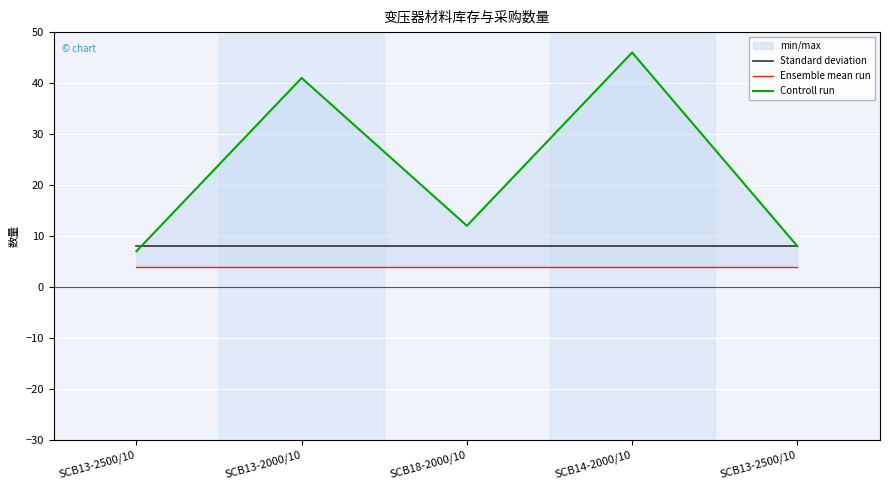

Which series changed the most between SCB13-2000/10 and SCB13-2500/10?

Controll run